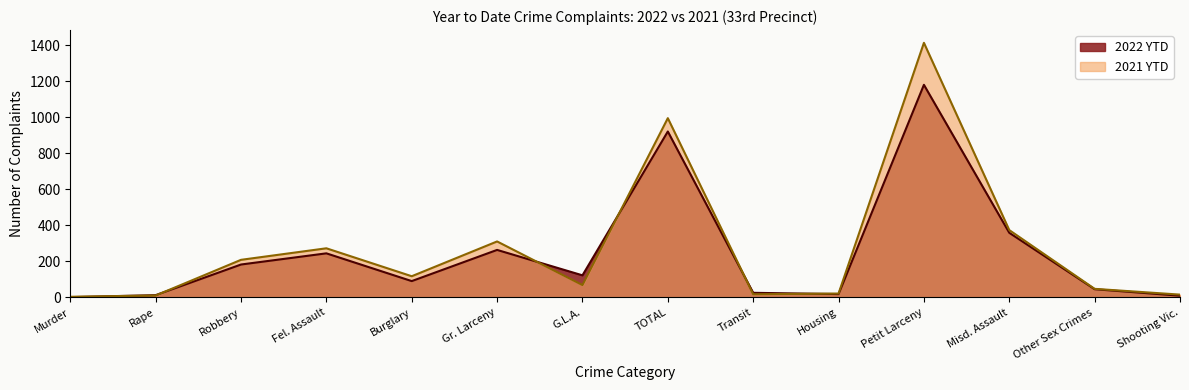

Which series has the largest total across all categories?

2021 YTD